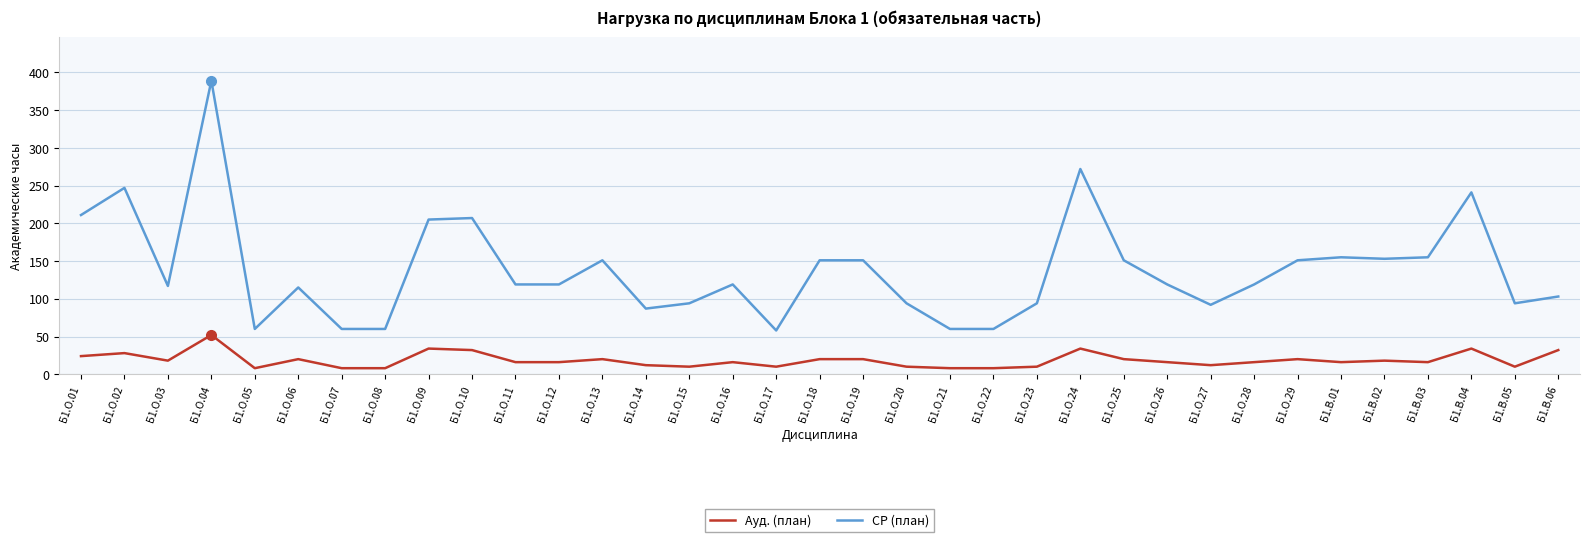

Which category has the highest value in the СР (план) series?

Б1.О.04